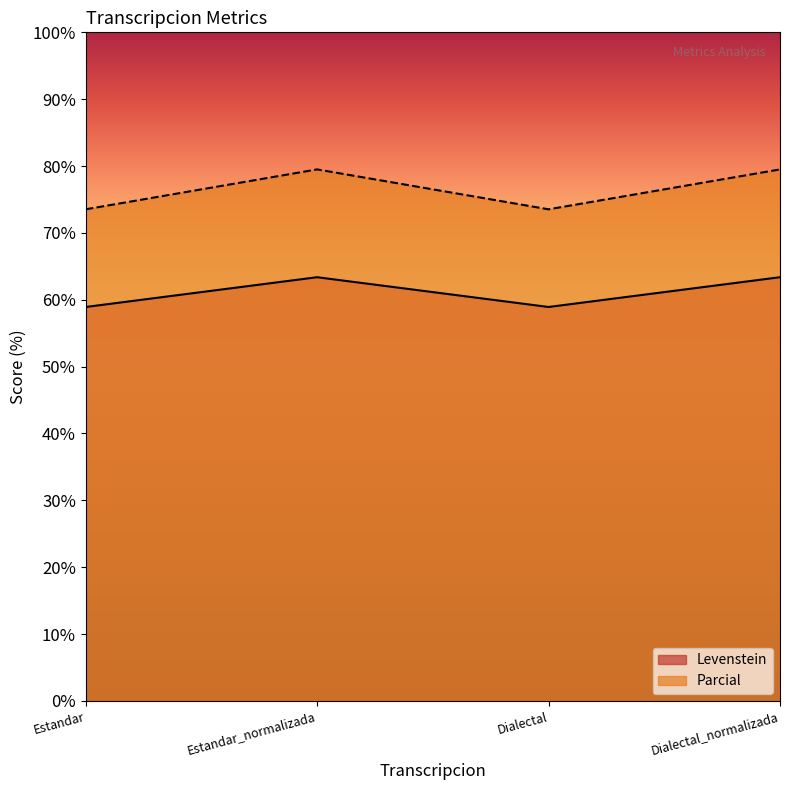

Reading right to left, what are all the values shown in this chart?

Levenstein: 63.4	58.9	63.4	58.9
Parcial: 79.5	73.5	79.5	73.5